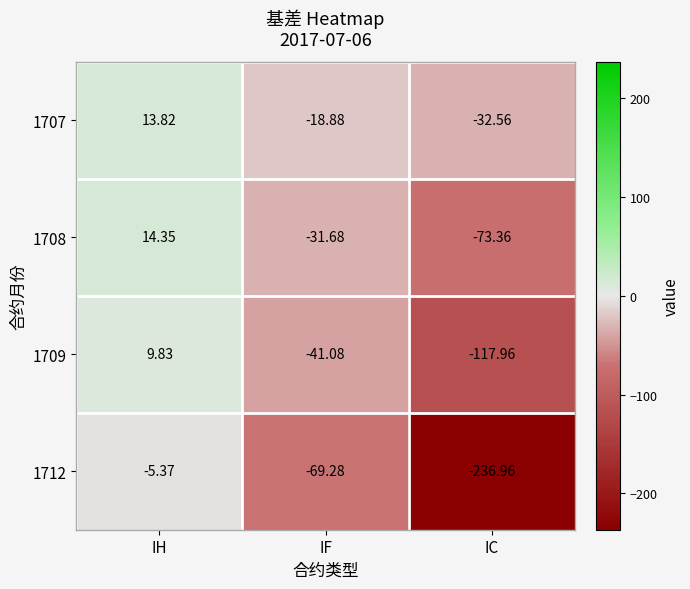

At which category is the sum across all series the highest?

IH